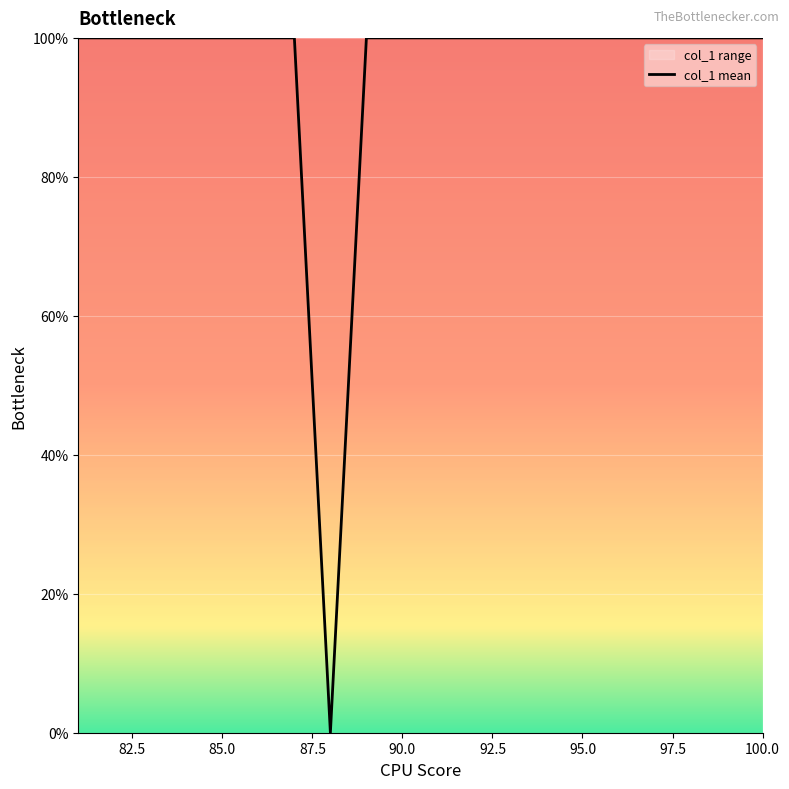

True or false: there are more than 2 points higher than both neighbors.

False